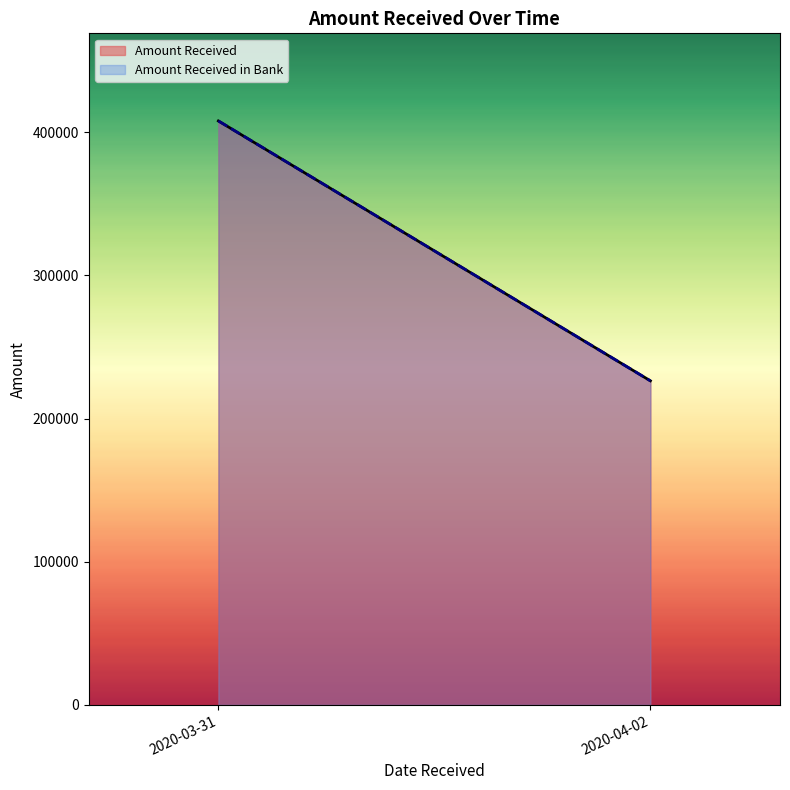

True or false: Amount Received has a value of 226397.7 at 2020-04-02.

True